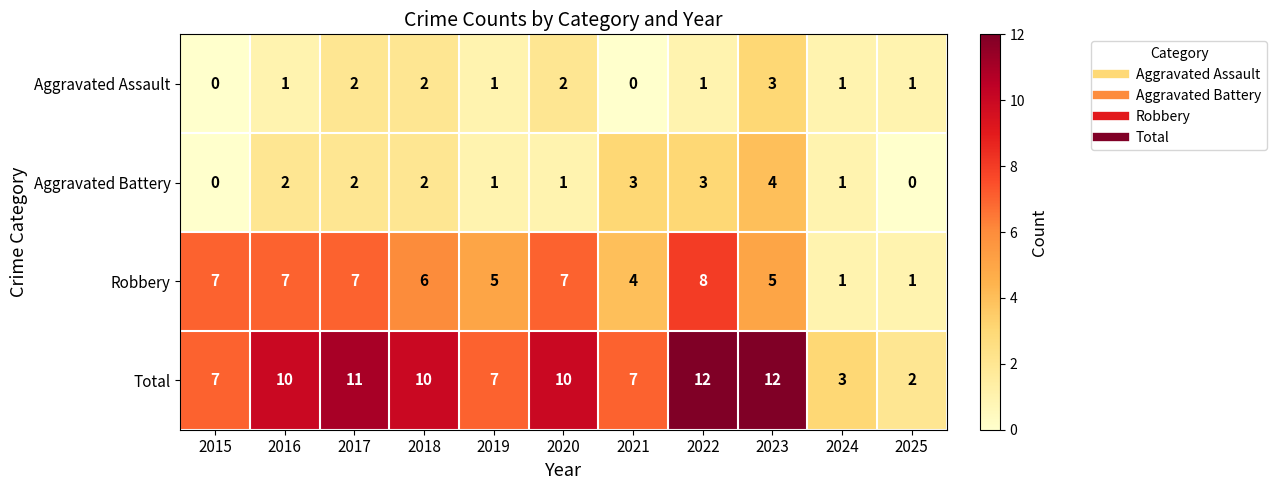

At 2020, list the series in order from largest to smallest.

Total, Robbery, Aggravated Assault, Aggravated Battery